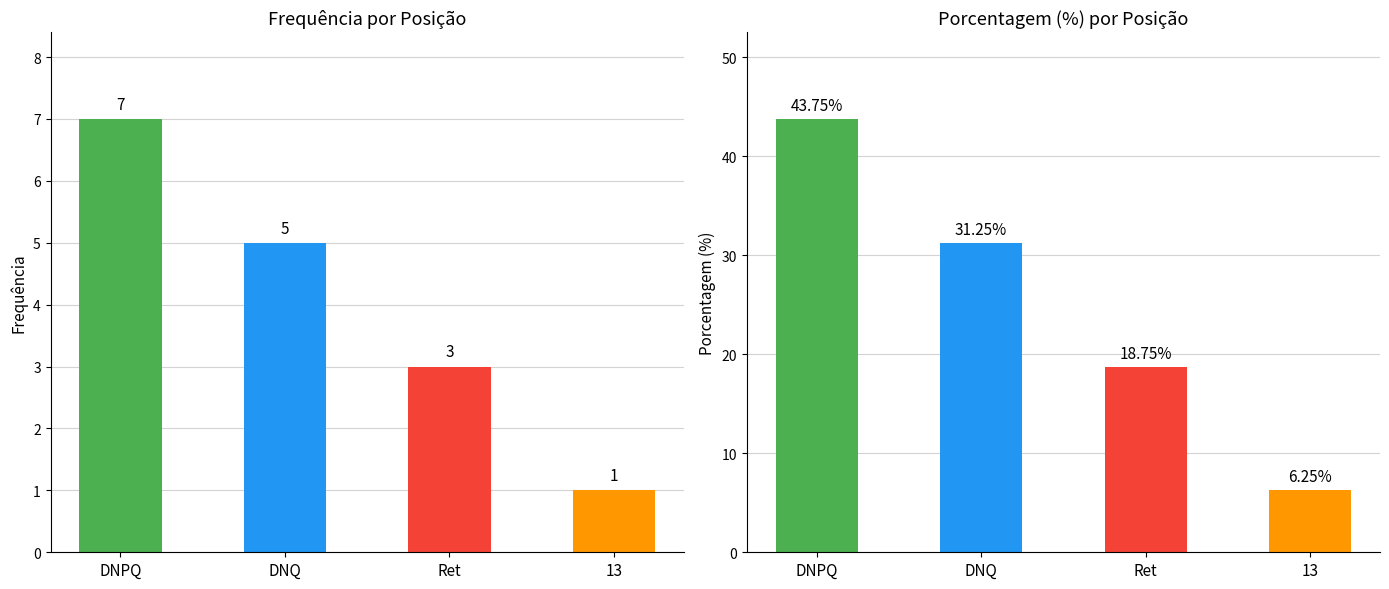

Rank the series at 13 from highest to lowest value.

Porcentagem (%), Frequência